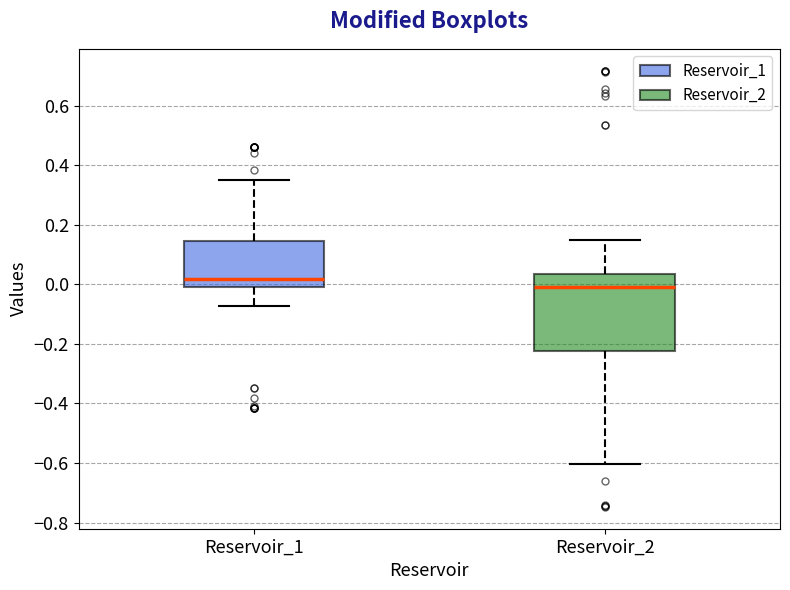

Reading left to right, read every box against the y-axis: the position of its median line, the range the box covers, and the ends of its whiskers. The values are not printed on the chart, so give them approximately, as read against the axis.

Reservoir_1: median 0.02, box 0.00 to 0.14, whiskers -0.08 to 0.36
Reservoir_2: median 0.00, box -0.22 to 0.04, whiskers -0.60 to 0.16